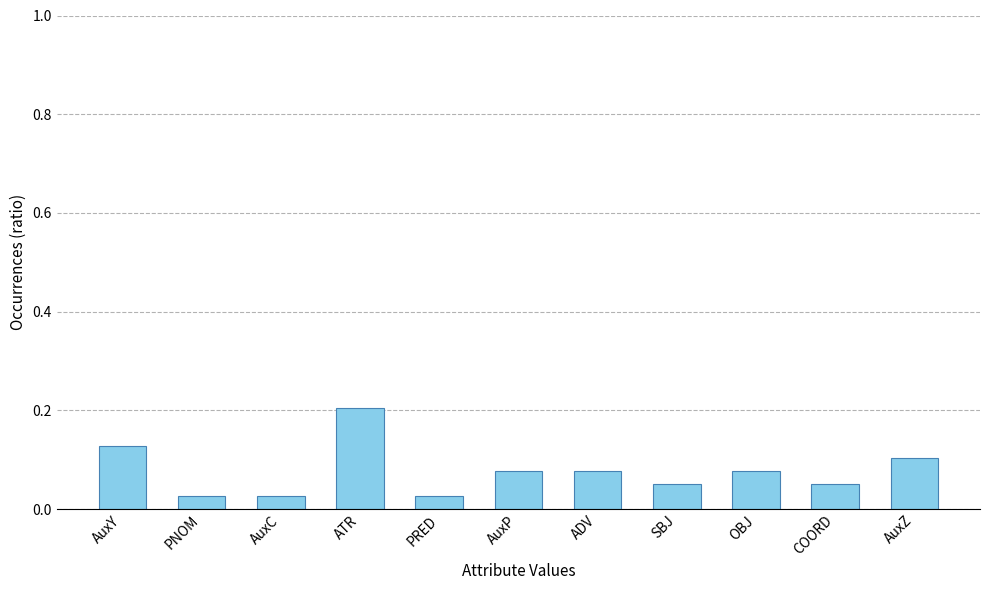

Count the number of data series in this chart.

1